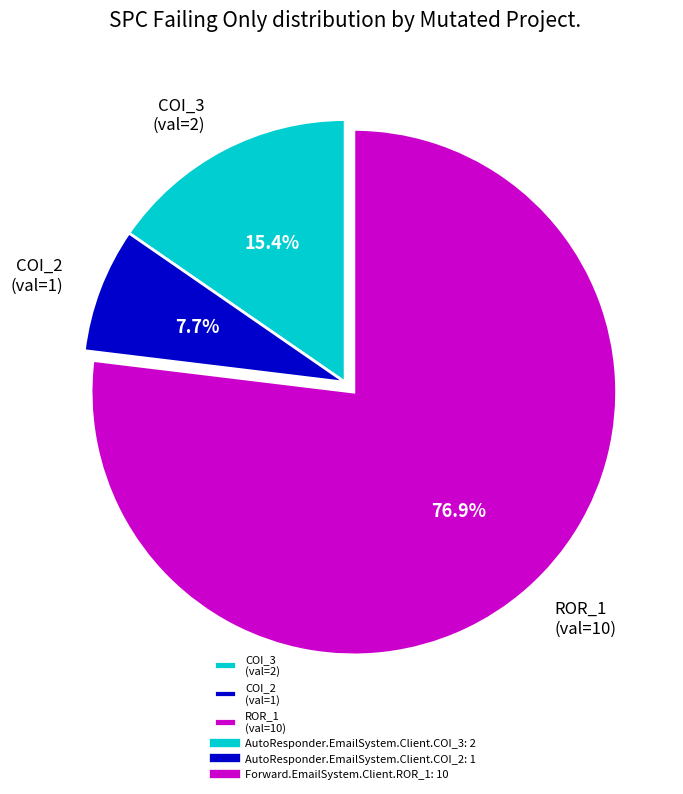

Do COI_2 (val=1) and ROR_1 (val=10) together represent more than half of the pie?

Yes